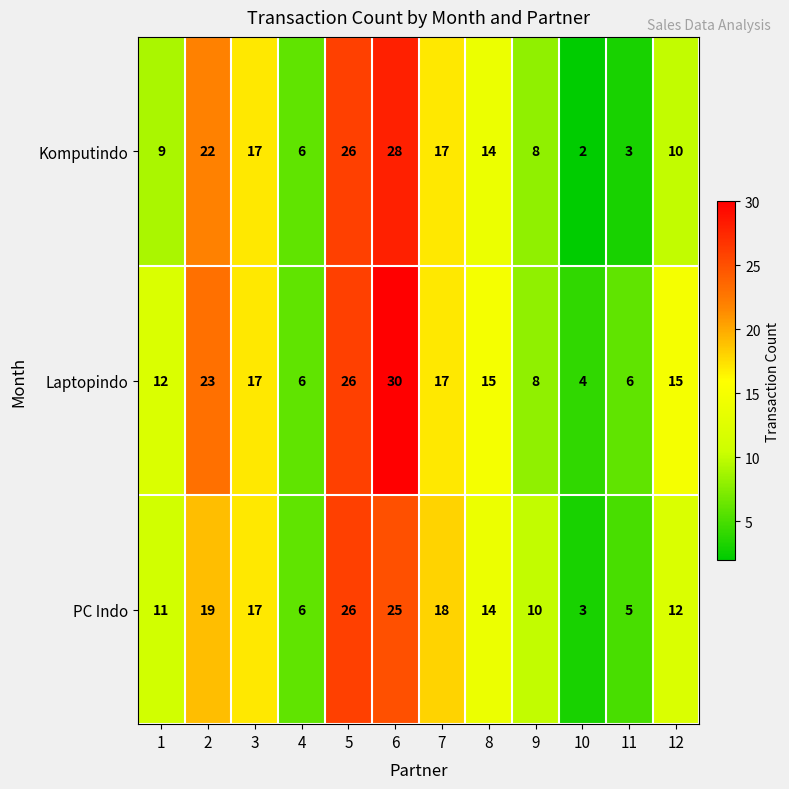

List the series in order of their overall mean, lowest first.

Komputindo, PC Indo, Laptopindo